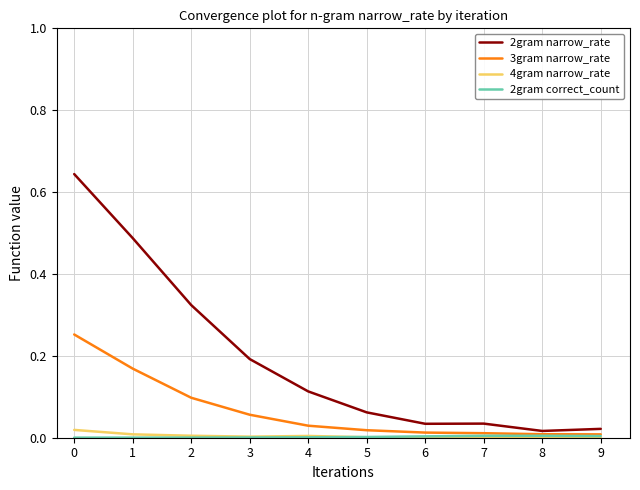

Is it true that 4gram narrow_rate equals 0.0 at 4?

True